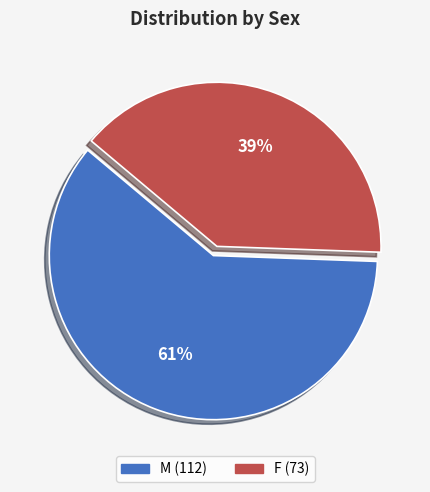

Does F represent more than half of the total?

No